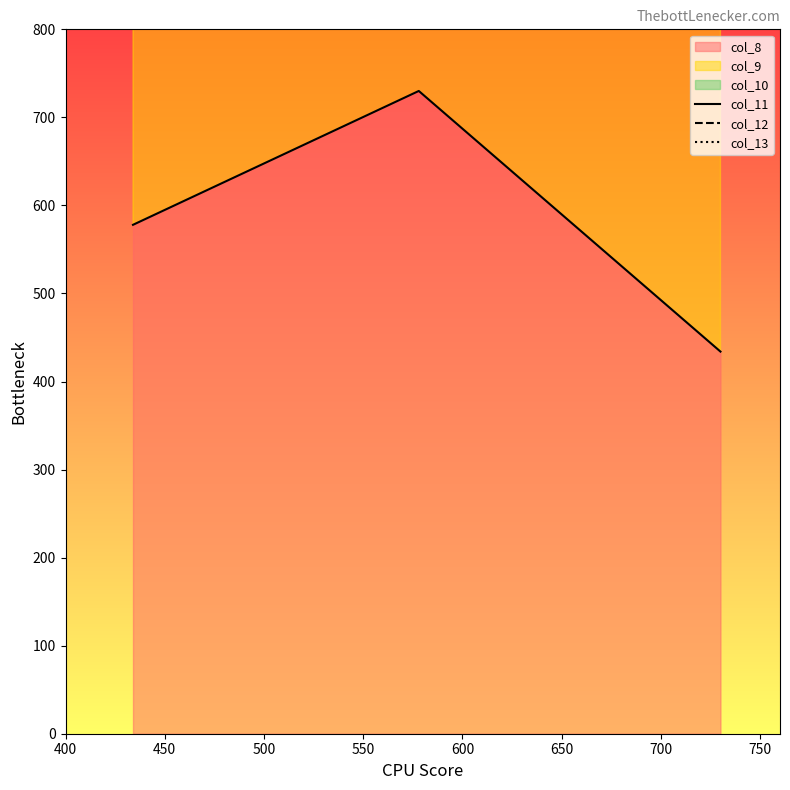

Which has a higher value, 500 or 400?

400